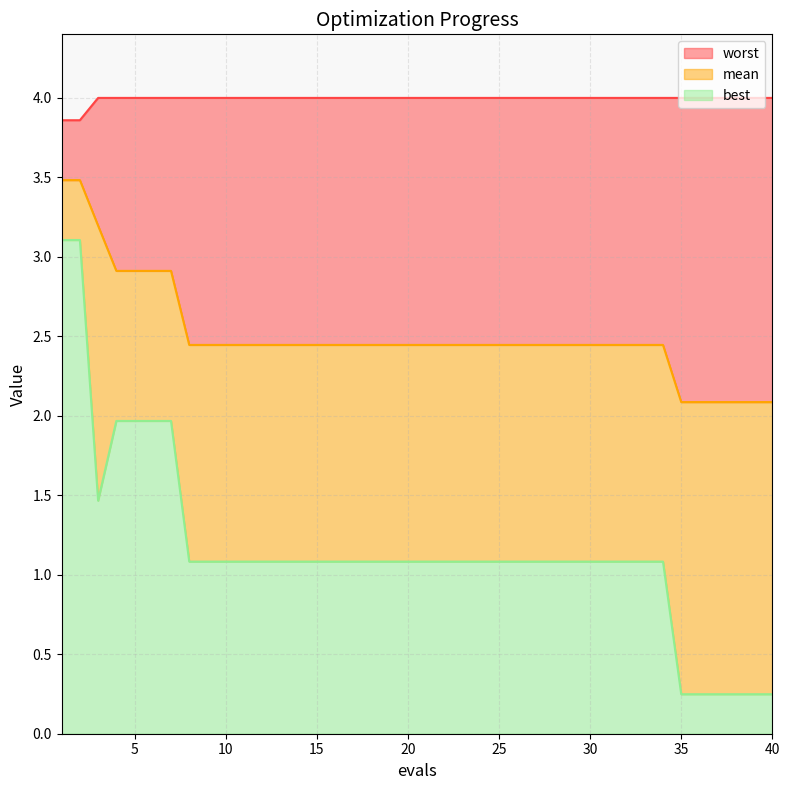

How many categories are shown in the chart?

40